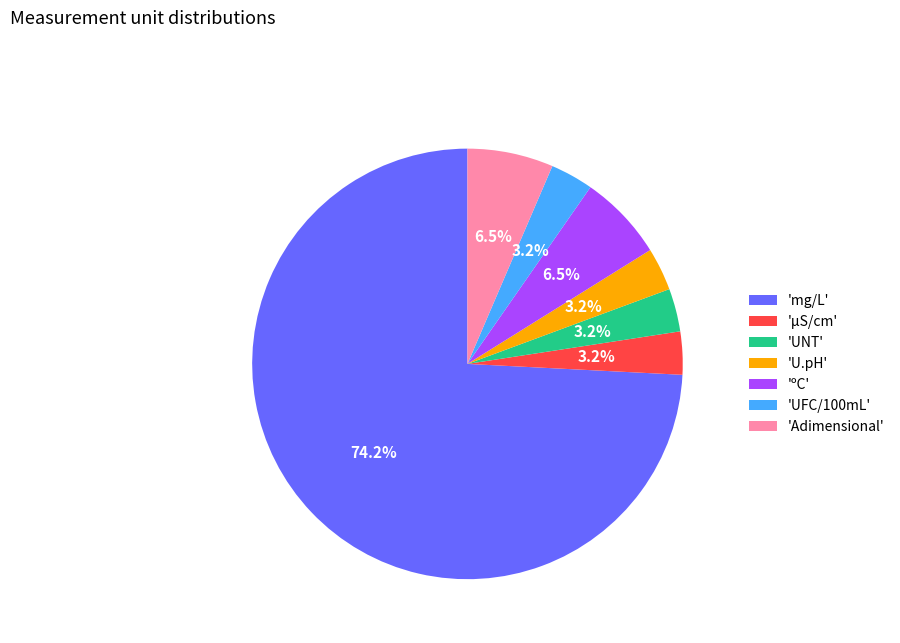

How many segments does this pie chart have?

7